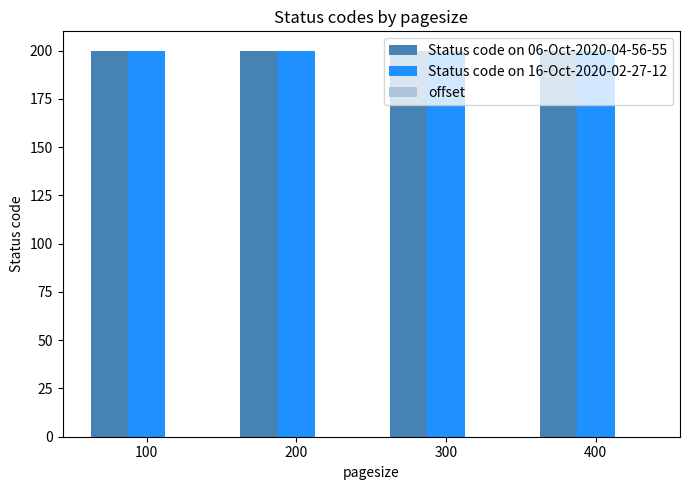

Rank the series at 200 from lowest to highest value.

offset, Status code on 06-Oct-2020-04-56-55, Status code on 16-Oct-2020-02-27-12